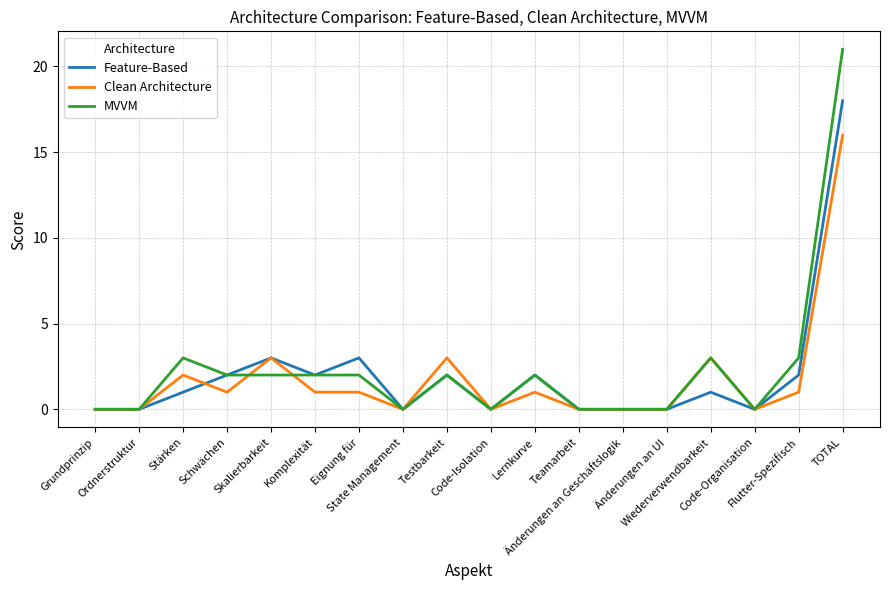

At how many categories does at least one series exceed 16?

1